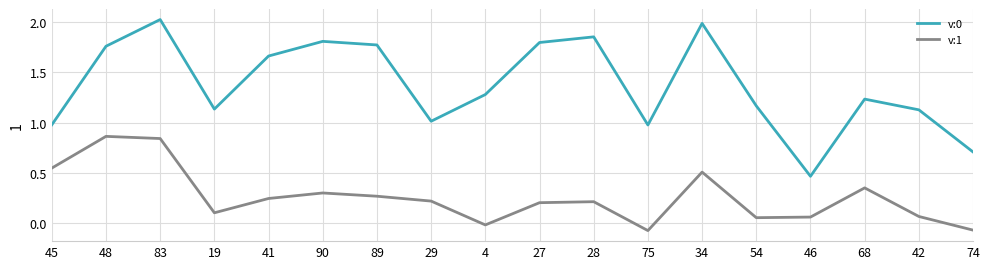

At which category is the sum across all series the highest?

83